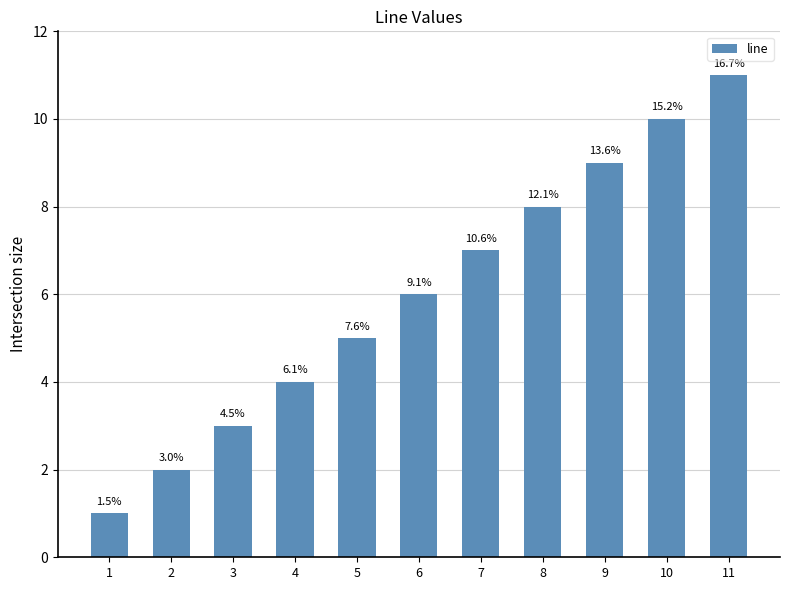

At which category does the chart reach its peak across all series?

11